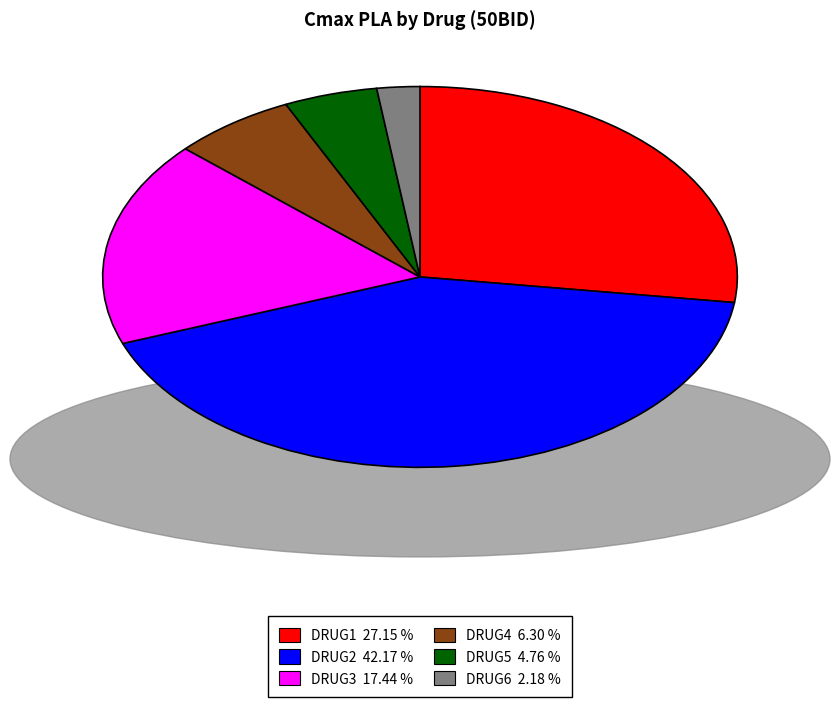

What is the ratio of the value at DRUG2 42.17 % to the value at DRUG6 2.18 %?

19.3